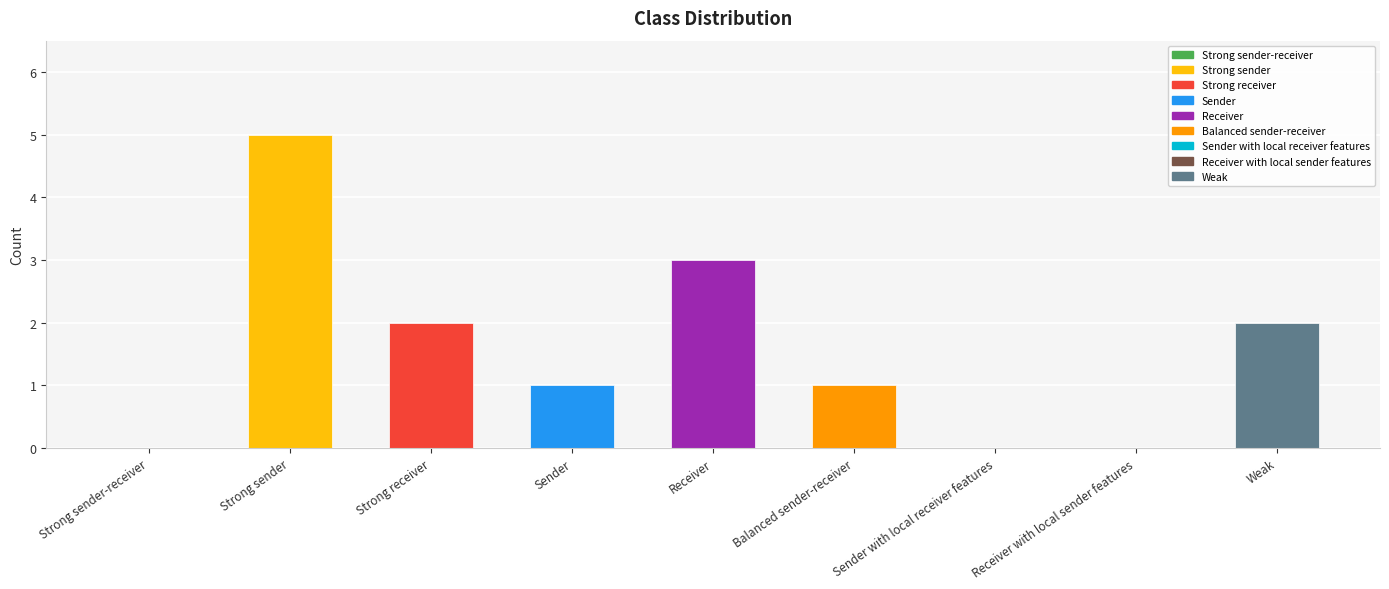

What is the sum of all values?

14